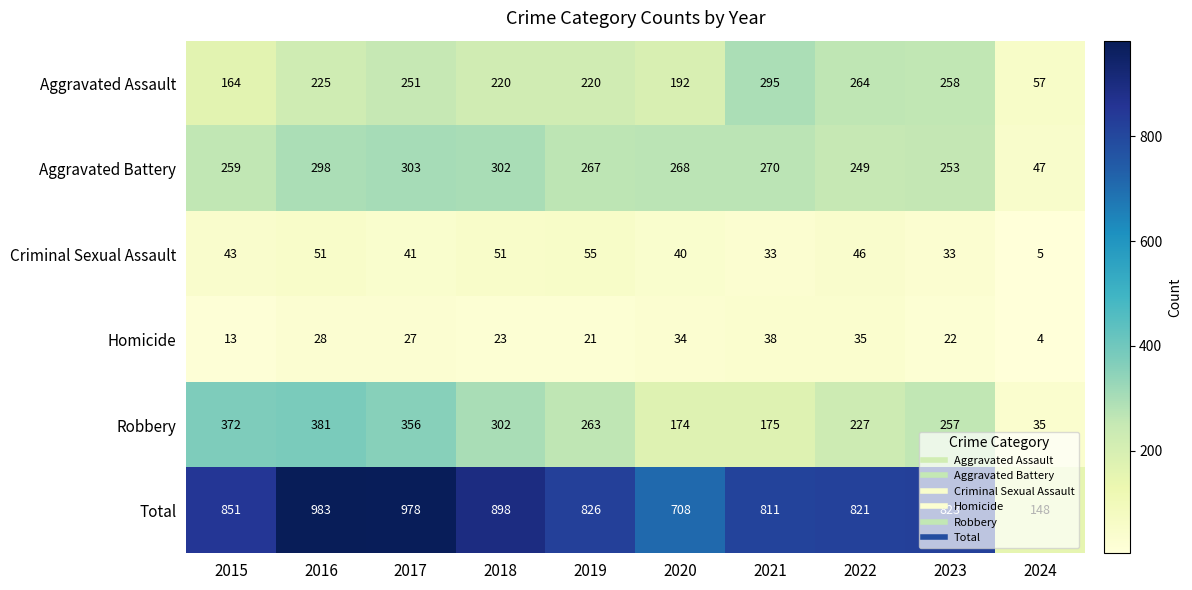

What is the total value across all series at 2023?

1646